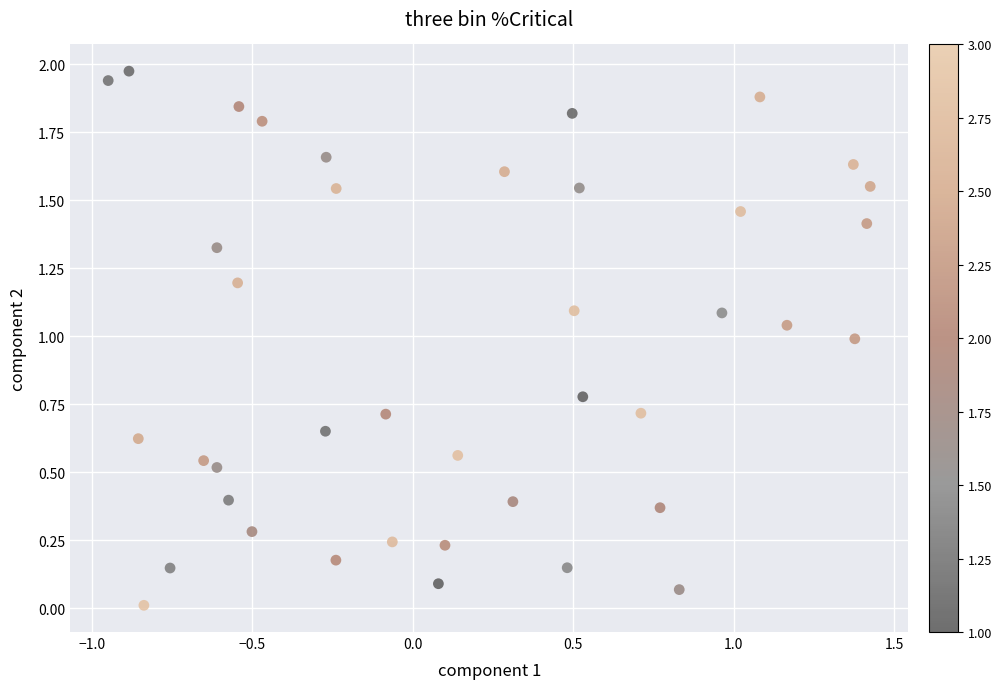

What is the range of X values (max minus min)?

2.4